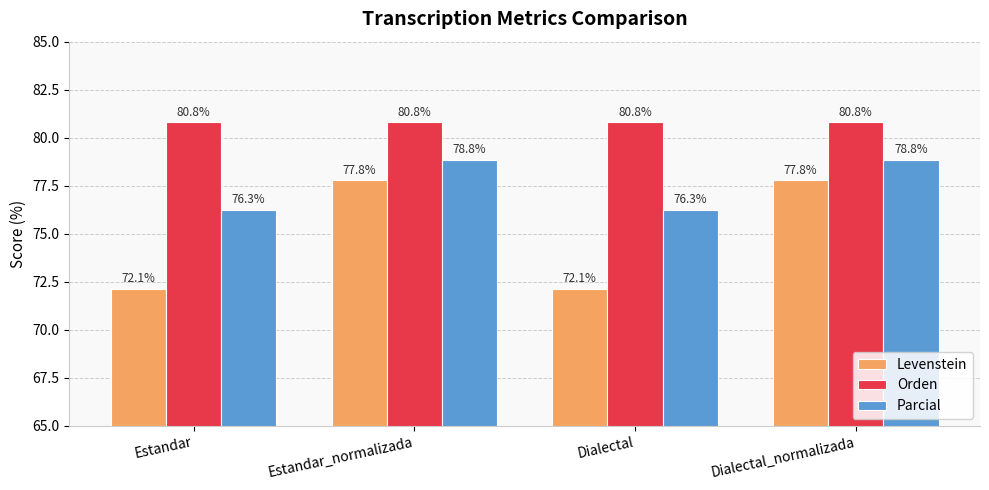

What are all the series names shown in the legend?

Levenstein, Orden, Parcial